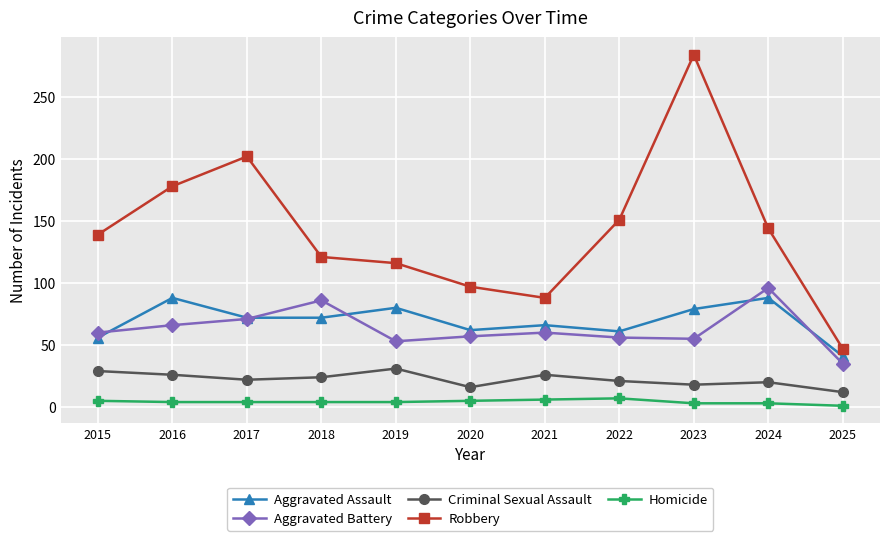

True or false: Homicide and Criminal Sexual Assault cross at least once.

False